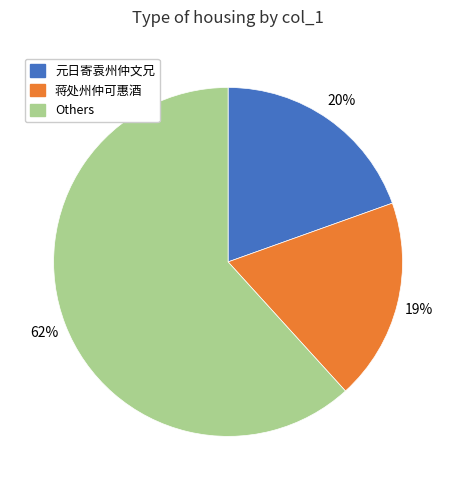

Is there any slice that represents more than half of the pie?

Yes